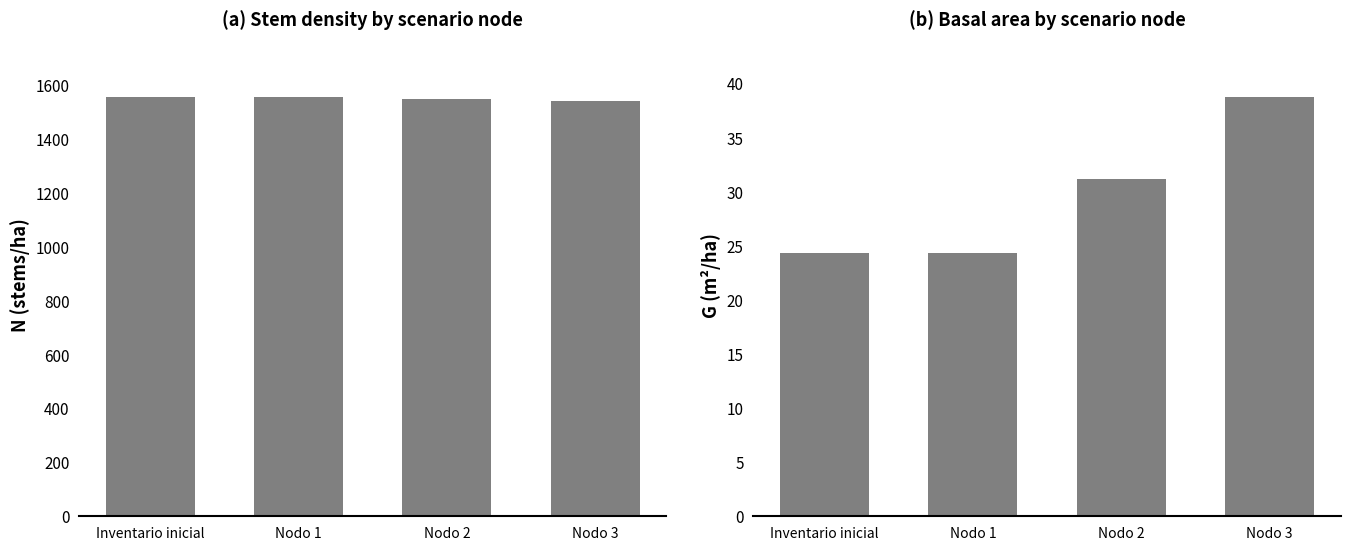

Which series has the largest total across all categories?

N